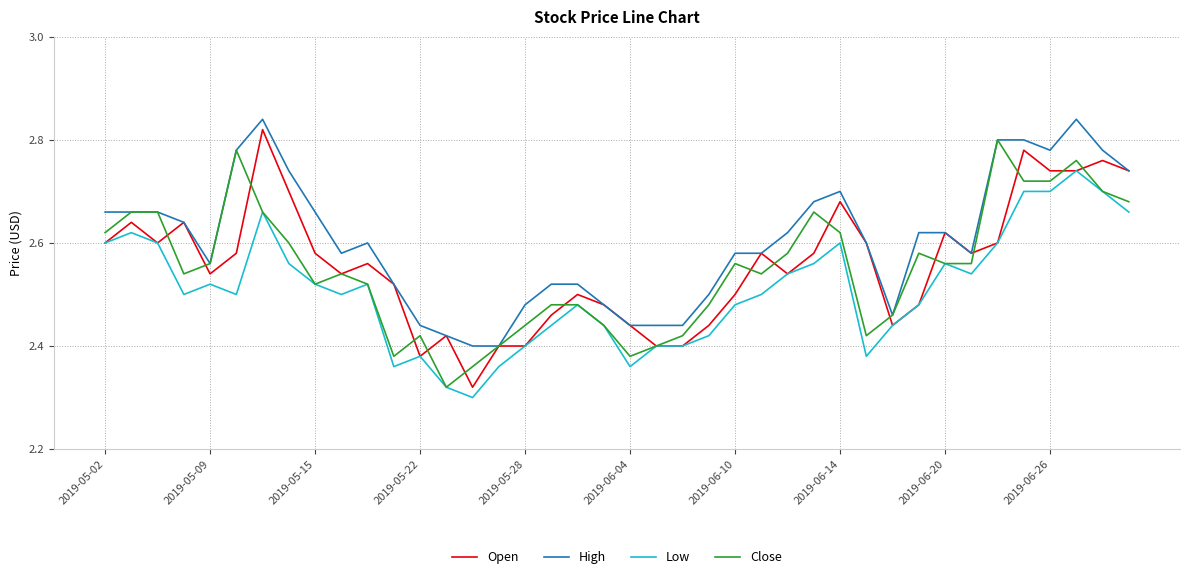

True or false: Close has more than 1 interior local peaks.

True